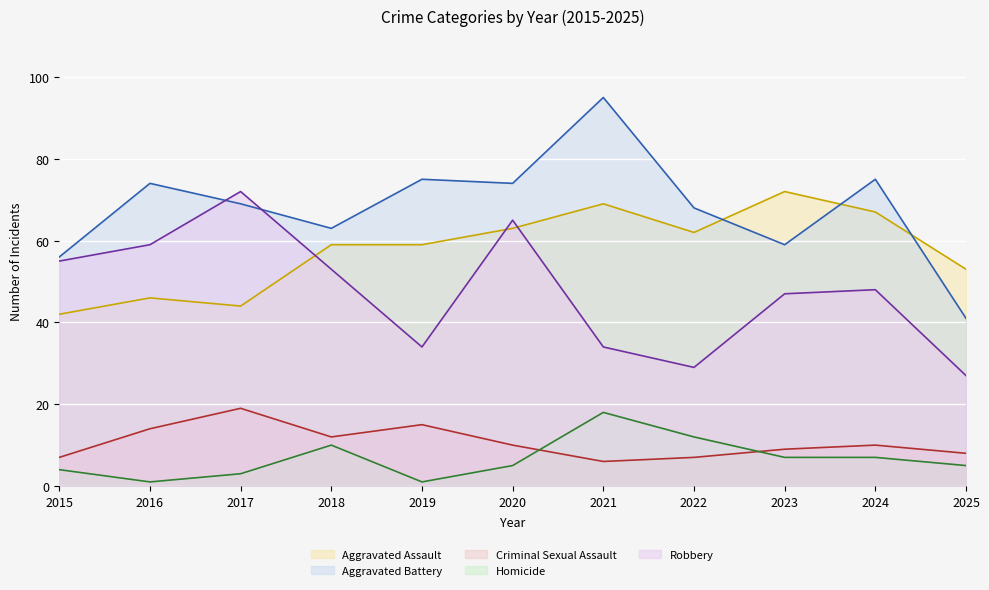

Is the value of Aggravated Battery (line) at 2016 greater than the value of Aggravated Assault (line) at 2015?

Yes